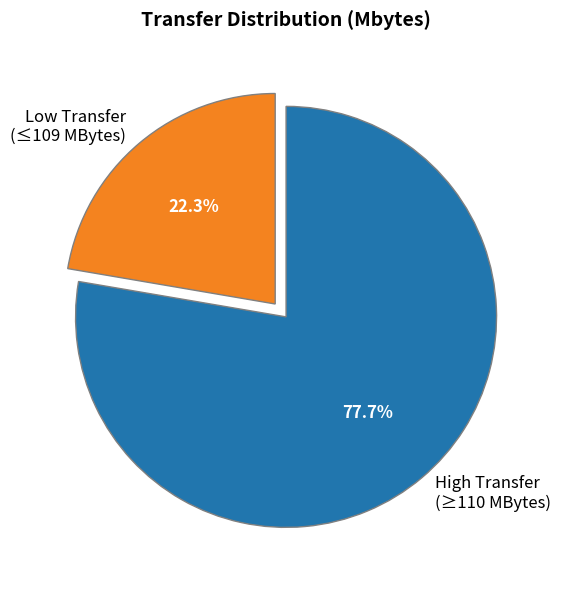

What is the smallest slice in the pie chart?

Low Transfer (≤109 MBytes)